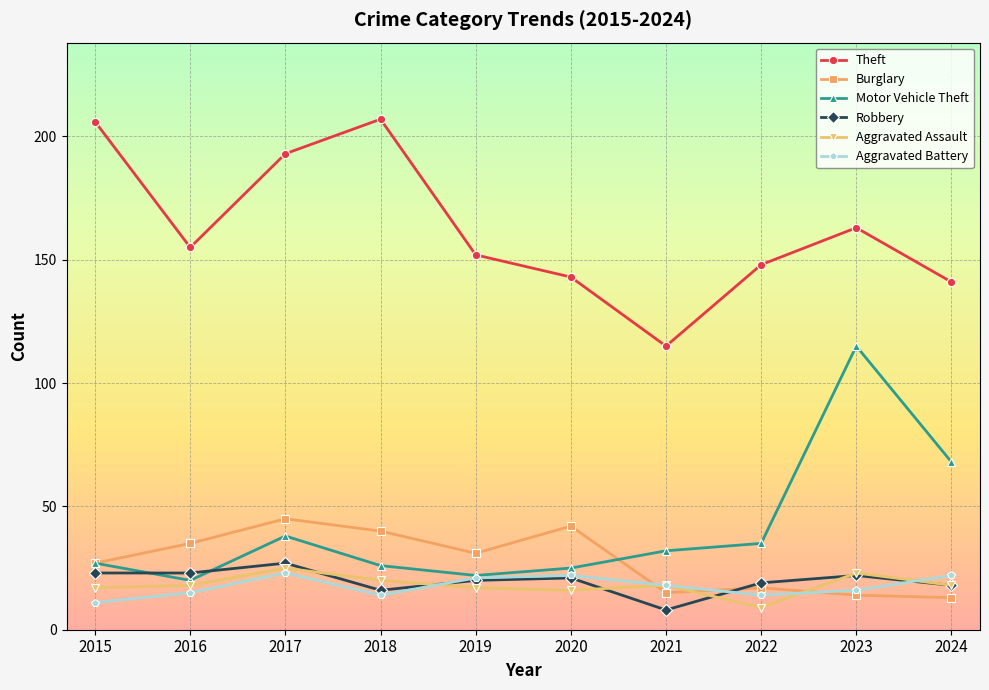

What is the maximum value shown in the chart?

207